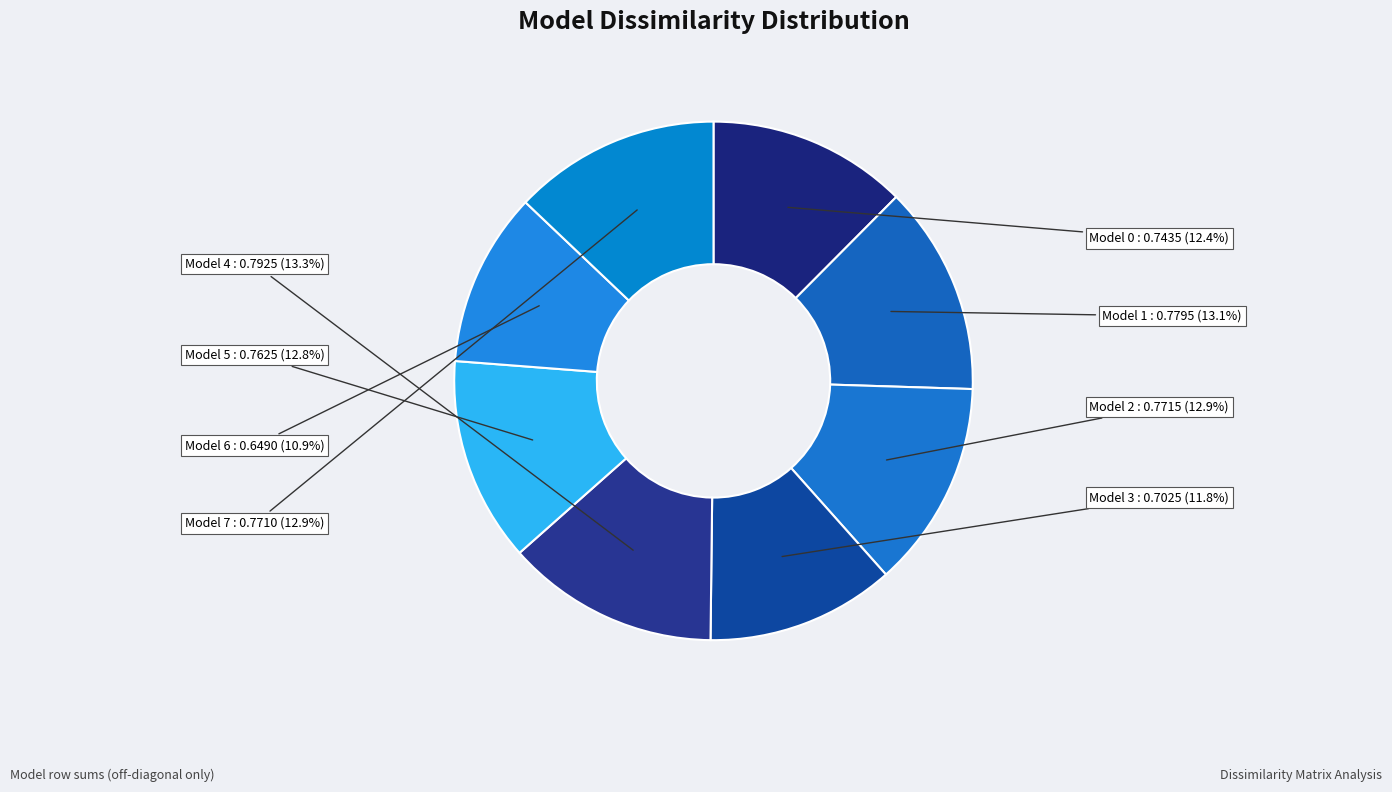

The Model 5 slice represents 1% of the pie. True or false?

False